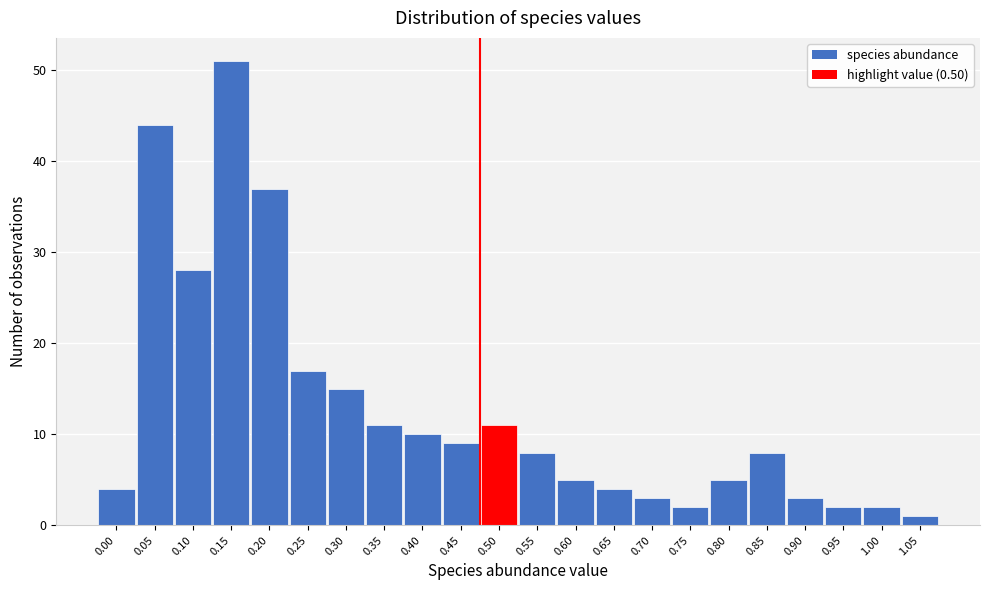

Reading left to right, what are all the values shown in this chart?

4	44	28	51	37	17	15	11	10	9	11	8	5	4	3	2	5	8	3	2	2	1